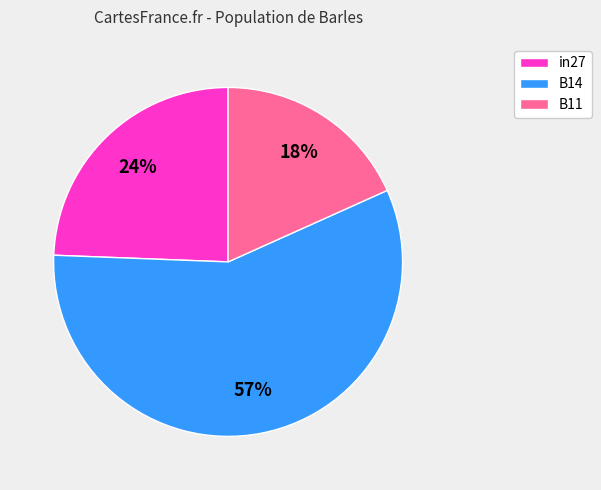

To the nearest percent, what is the difference between the largest and smallest slice percentages?

39%